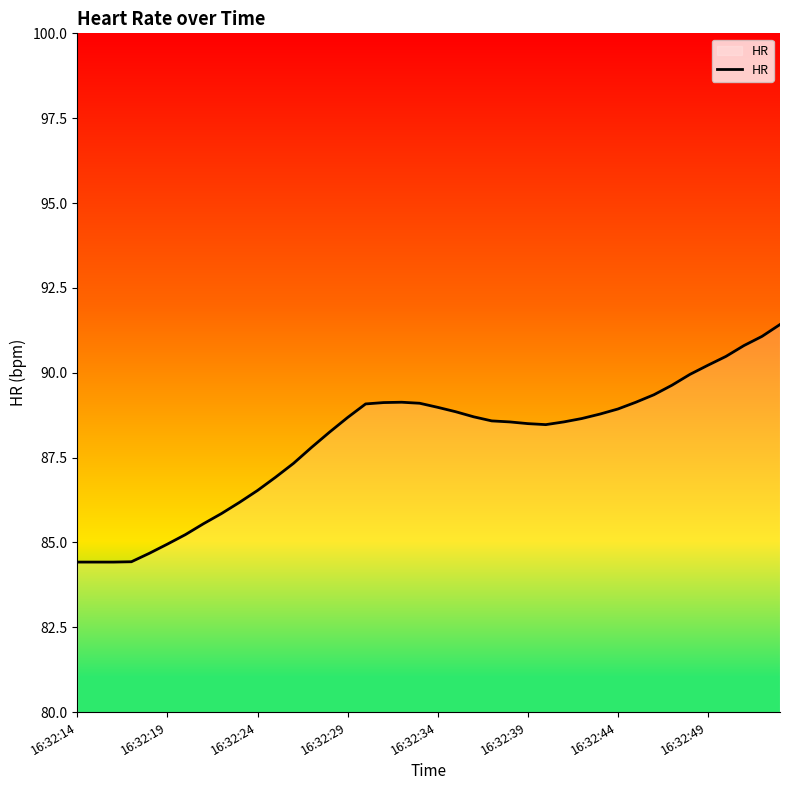

What is the smallest value displayed?

84.4